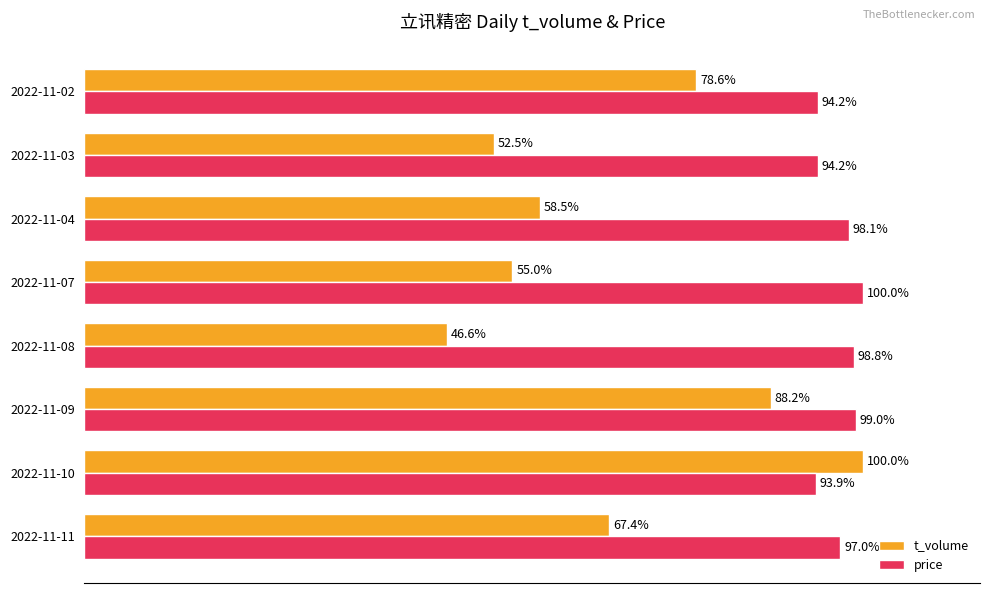

At which label does price reach its peak?

2022-11-07